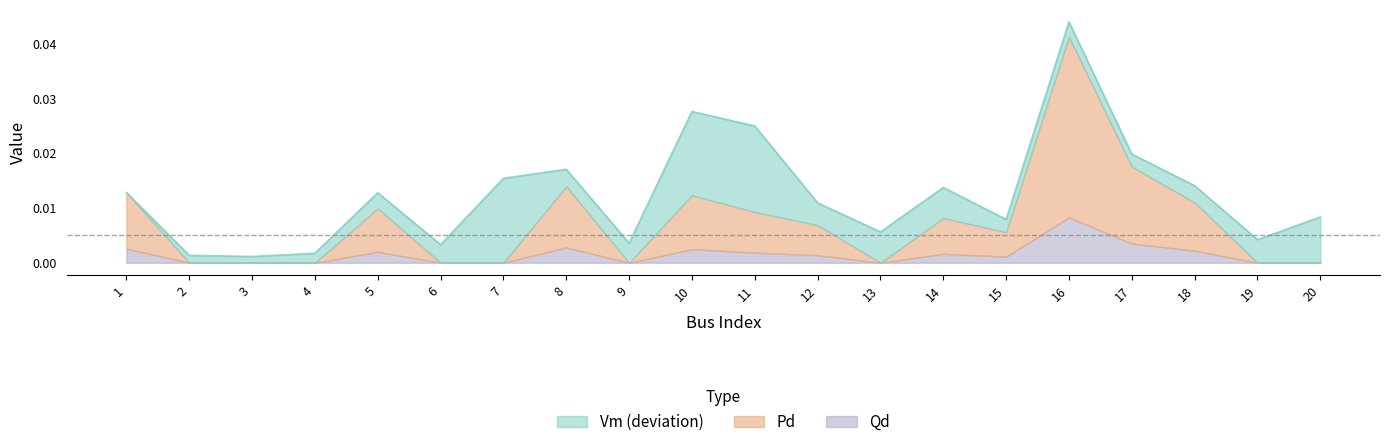

How many Qd_scaled values are between 0 and 1?

20